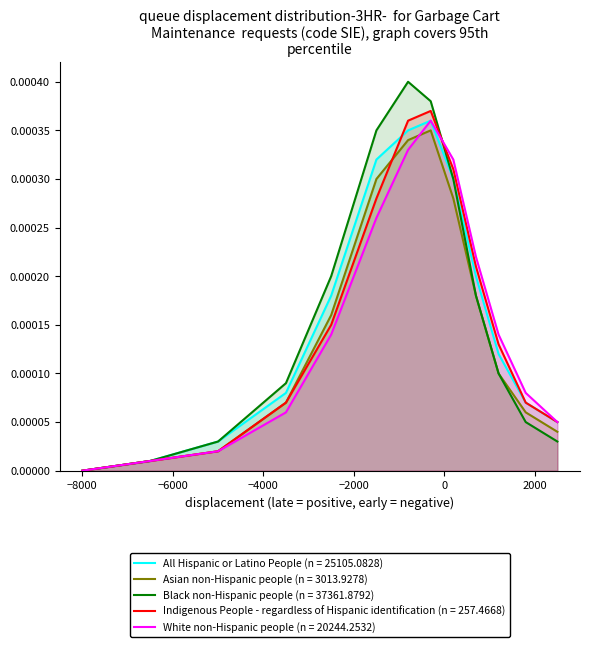

How many intersections are there between All Hispanic or Latino People (n = 25105.0828) and Indigenous People - regardless of Hispanic identification (n = 257.4668)?

1